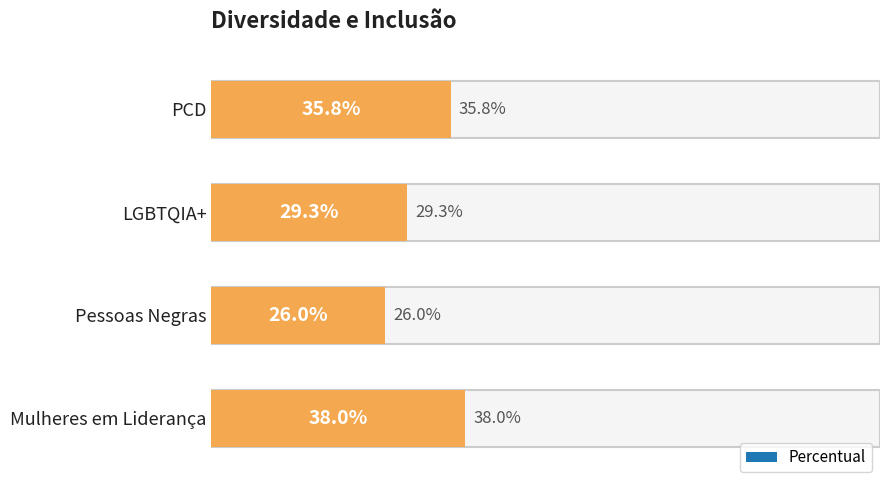

What is the difference between the values at Pessoas Negras and Mulheres em Liderança?

12.0